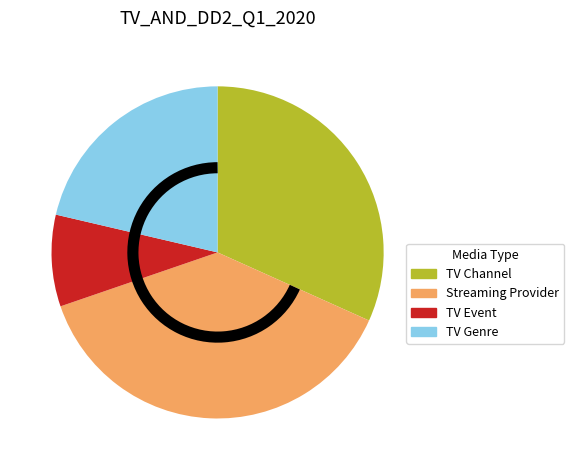

Which category has the biggest portion of the pie?

Streaming Provider